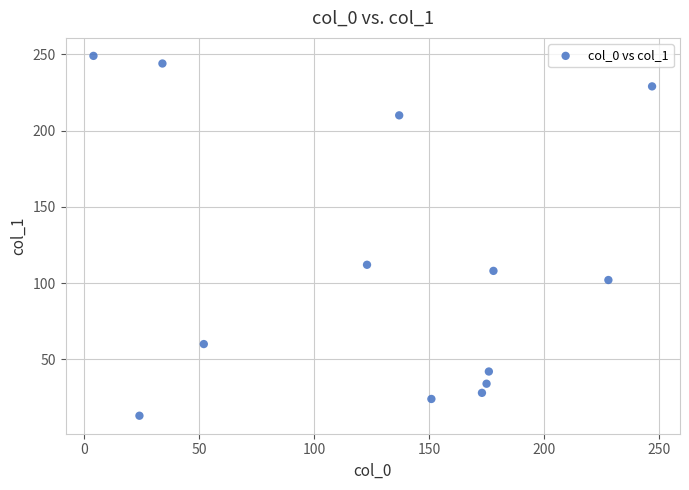

What is the range of Y values (max minus min)?

236